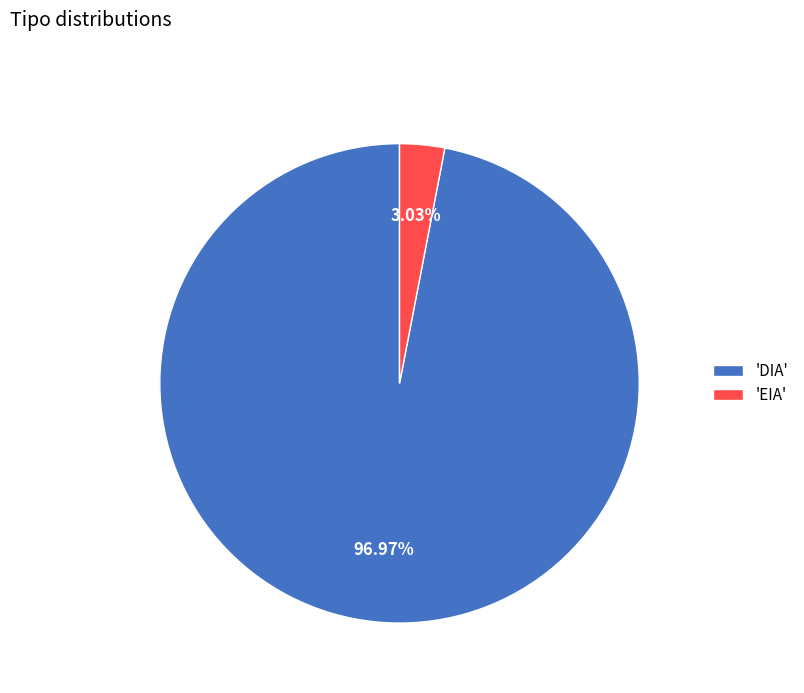

Is there a majority slice in this chart?

Yes